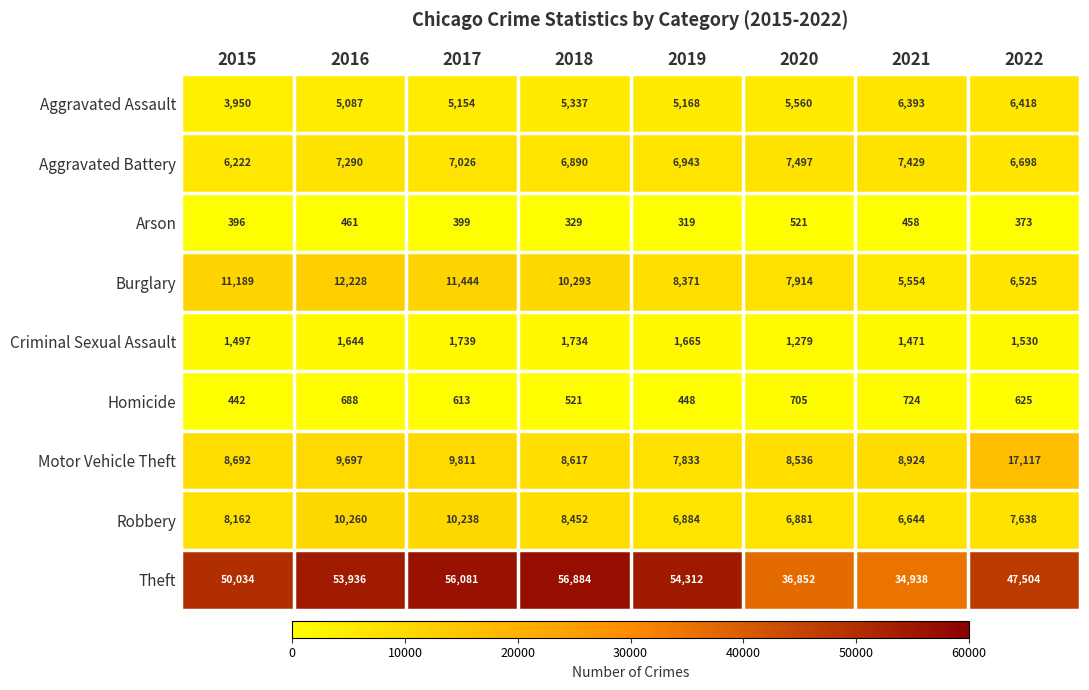

Which series has the largest range (max minus min)?

Theft